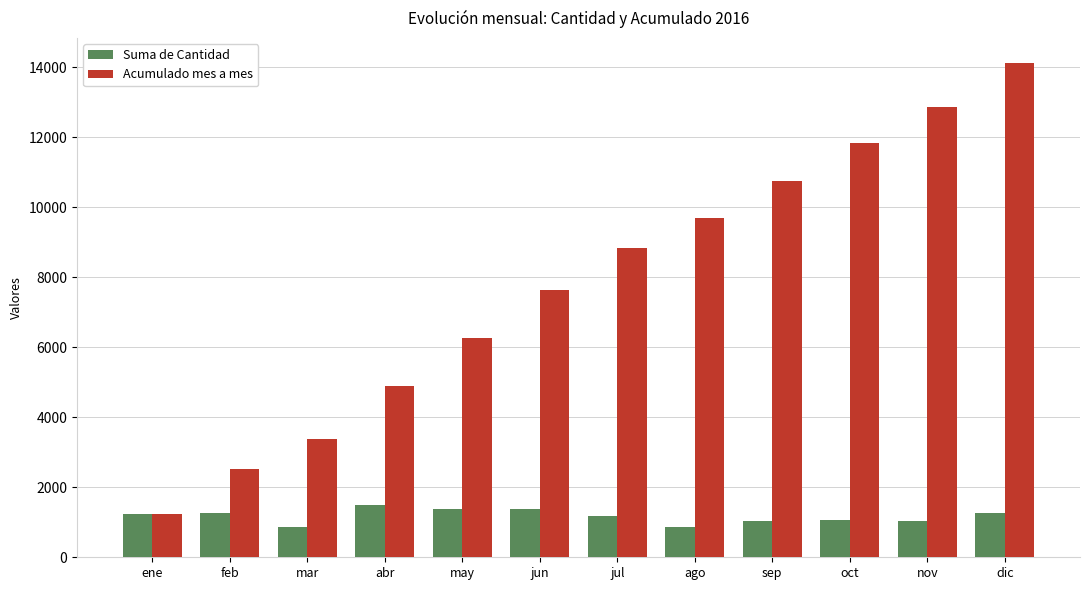

What is the label of the 4th bar from the right?

sep